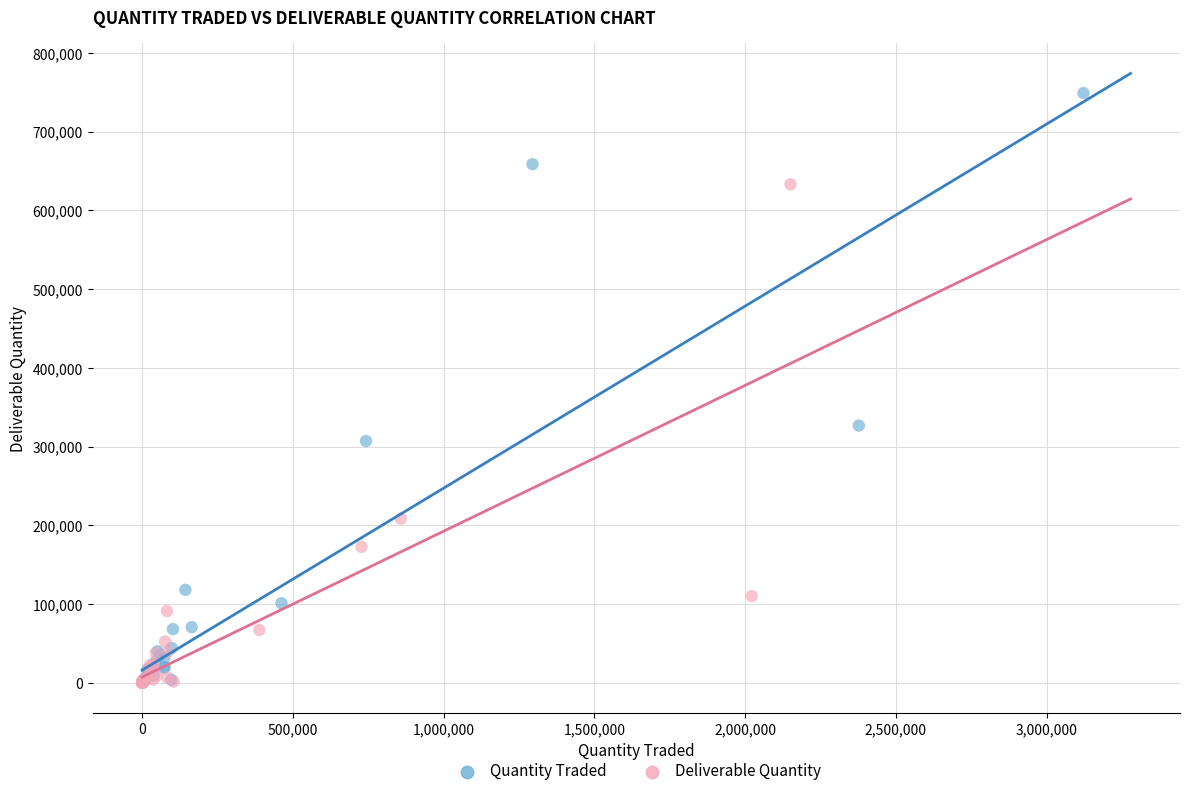

Which series contains the highest Y value?

Quantity Traded